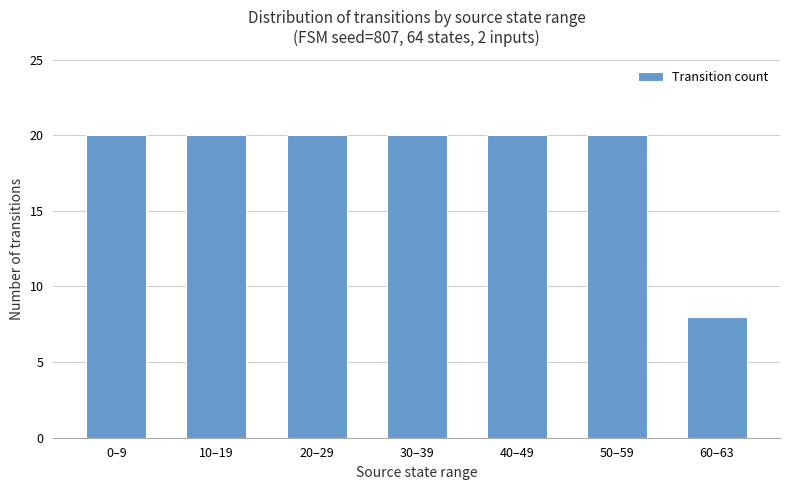

At which category does the chart reach its minimum across all series?

60–63